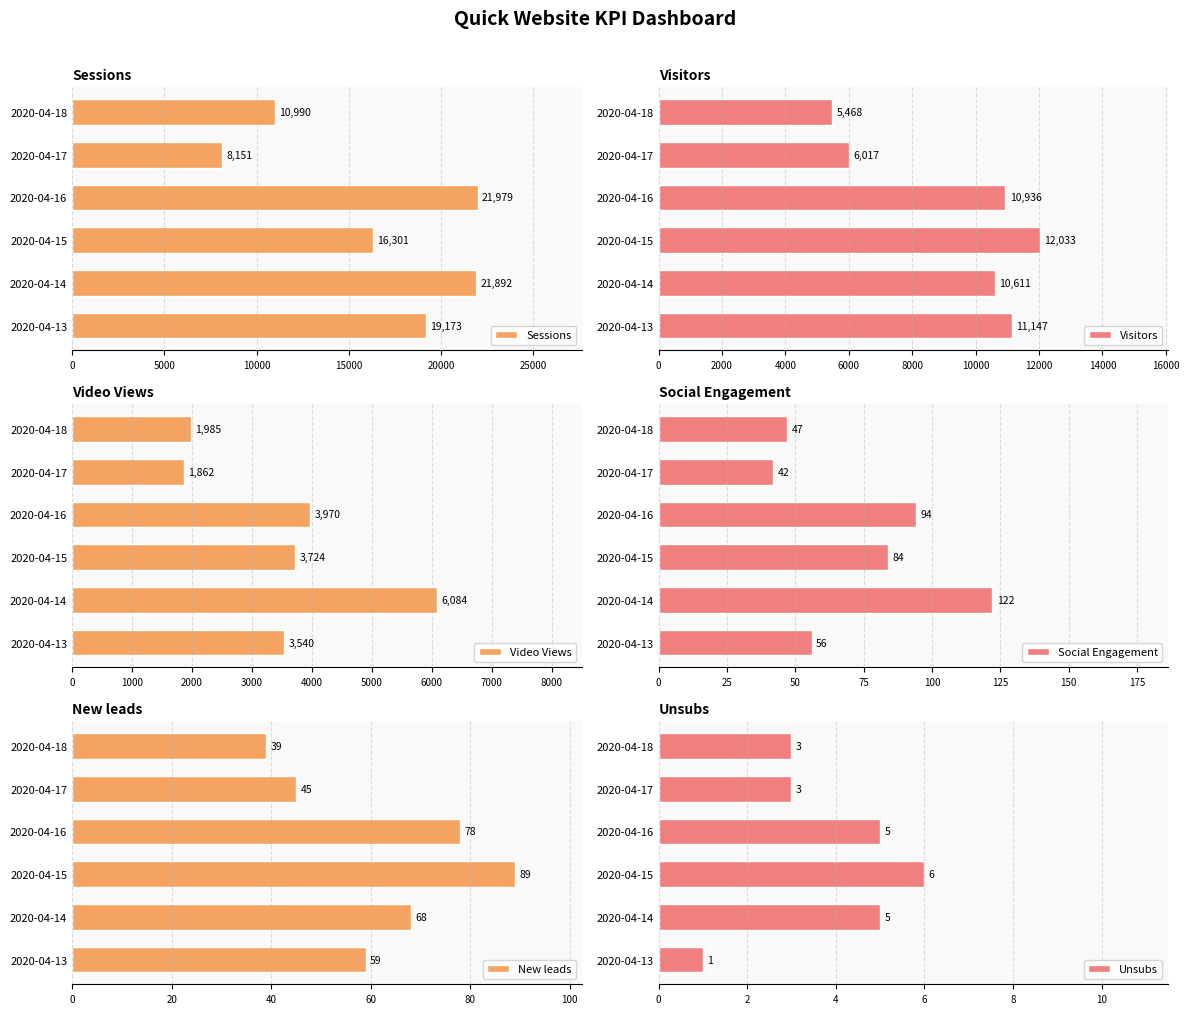

At which label is Sessions closest to 15065?

2020-04-15